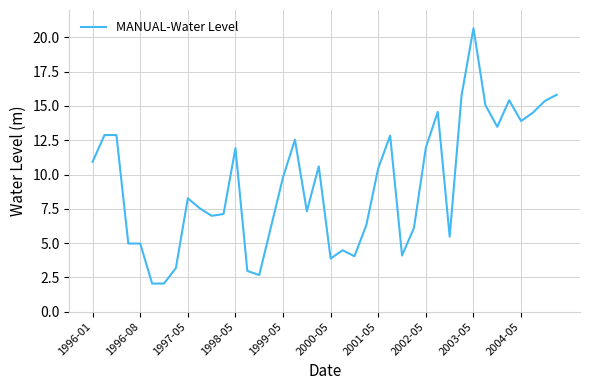

What is the sum of all values?

372.2